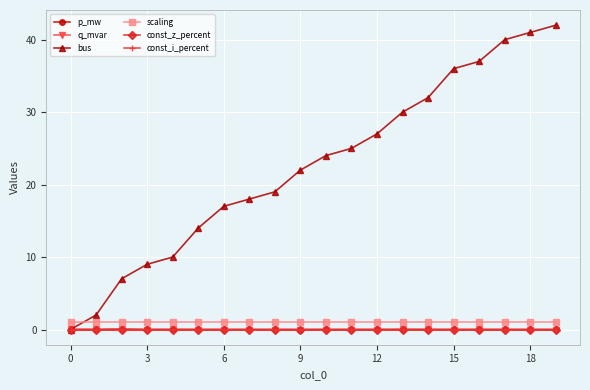

Is this an area chart (filled region under the line)?

No